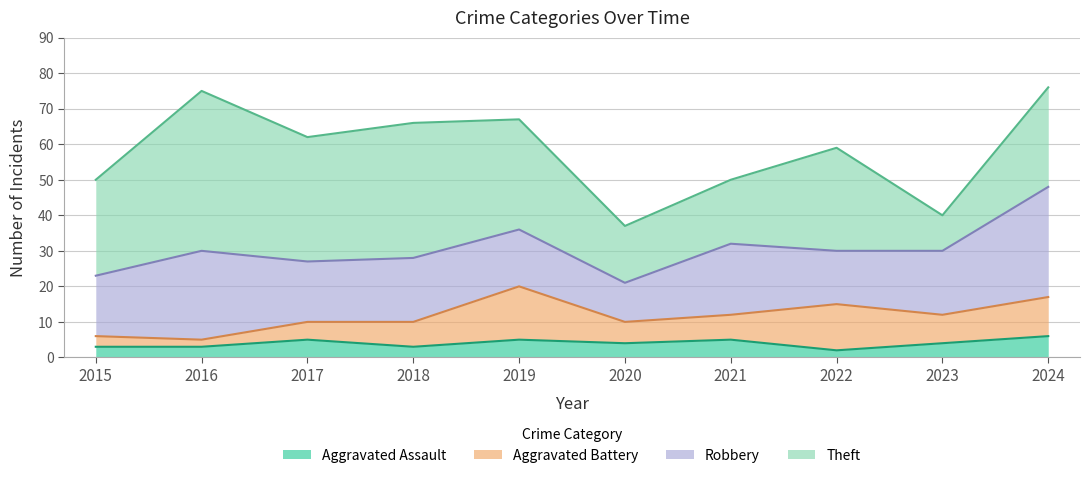

True or false: Robbery and Theft intersect in this chart.

True